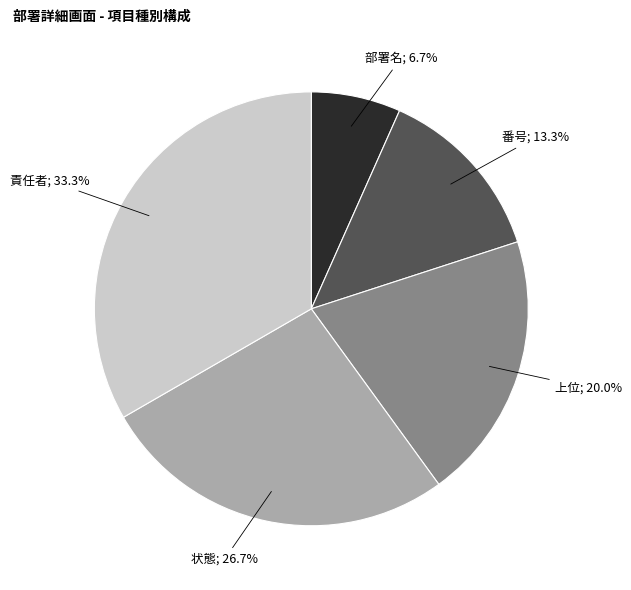

Does any single category account for the majority?

No